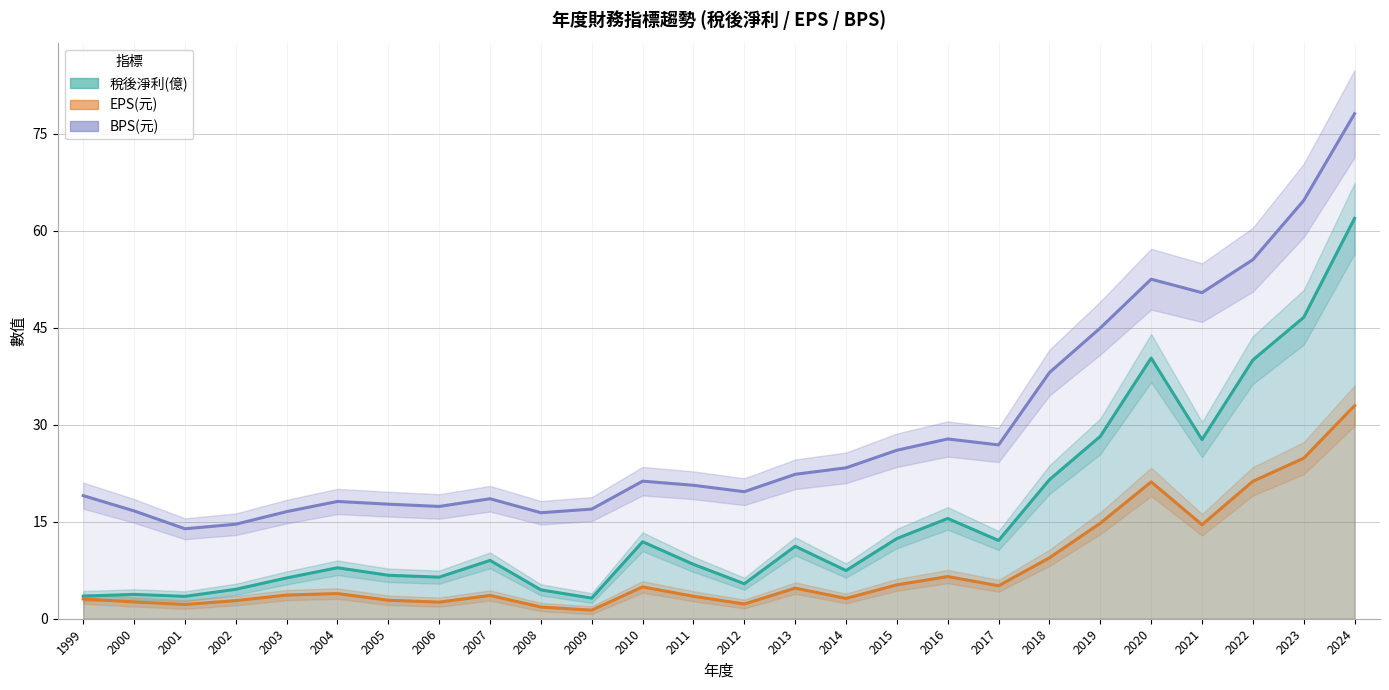

True or false: 稅後淨利(億) has more than 1 points higher than both neighbors.

True